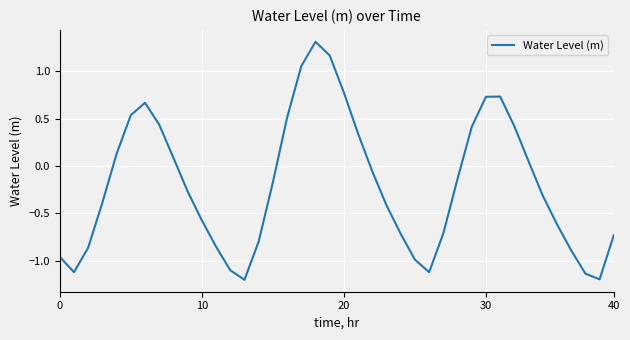

What is the minimum value shown in the chart?

-1.2